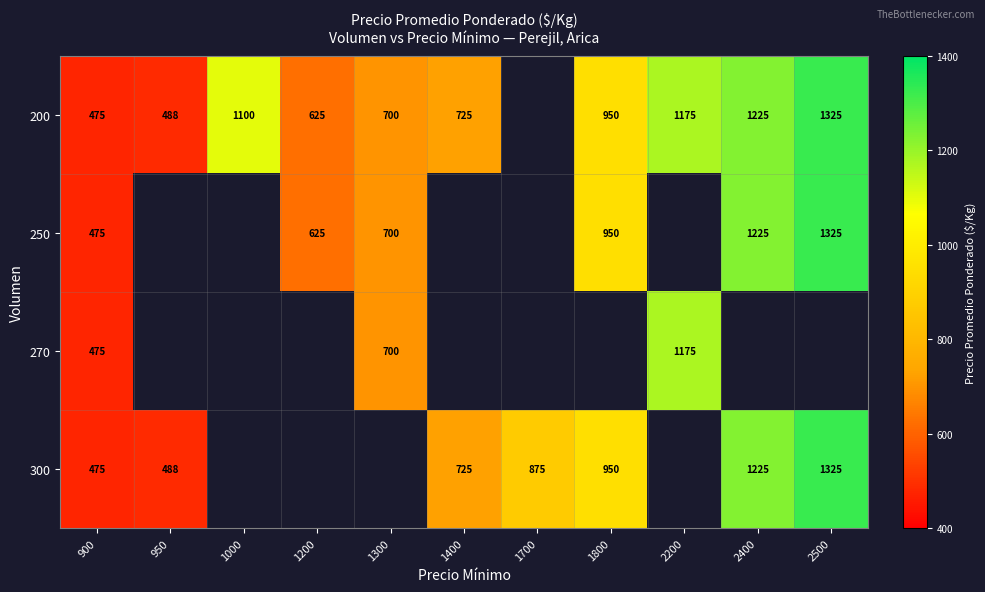

The value of 200 at 1300 is 252. True or false?

False